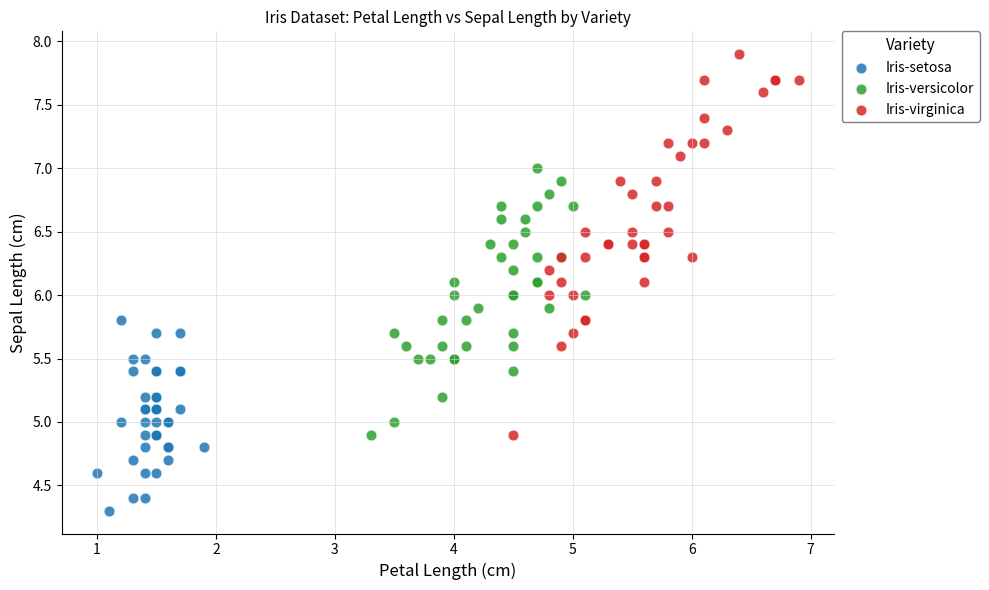

Which series has the largest Y range (max minus min)?

Iris-virginica